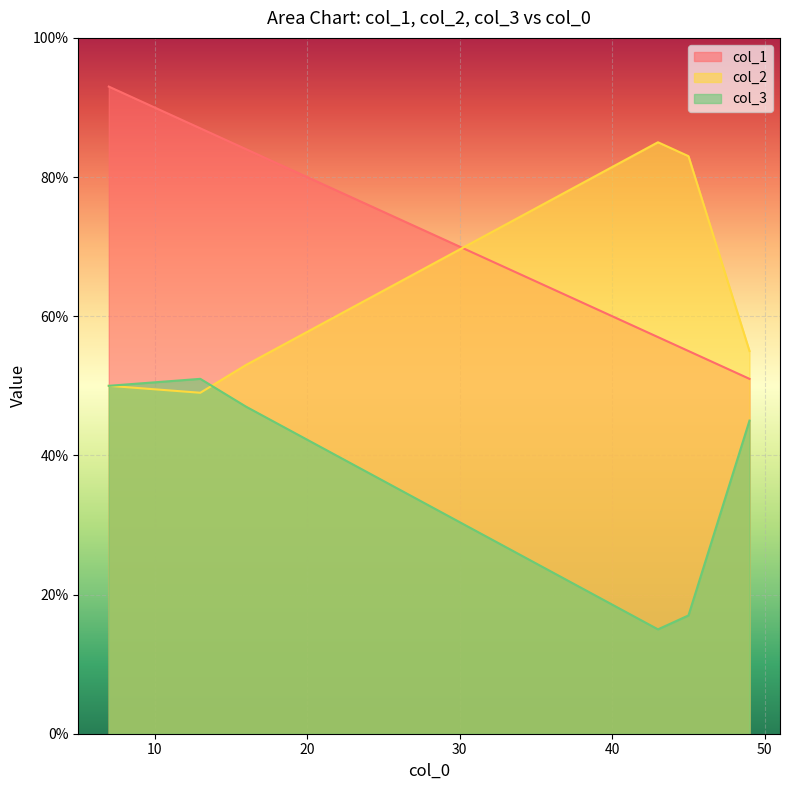

Does the chart display data point markers on the line(s)?

No